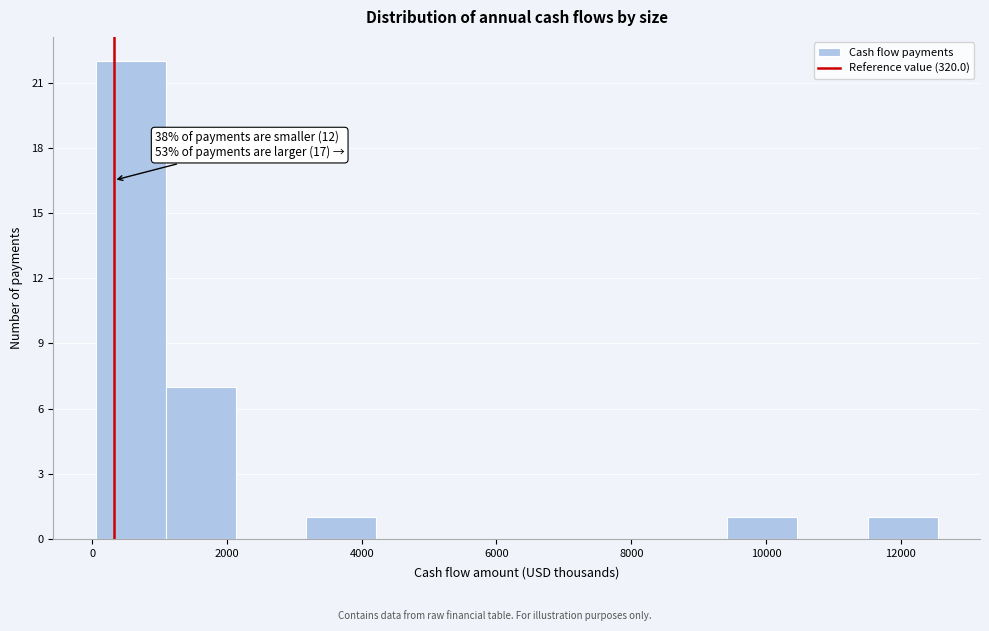

Which range on the x-axis has the tallest bar?

0 to 1000